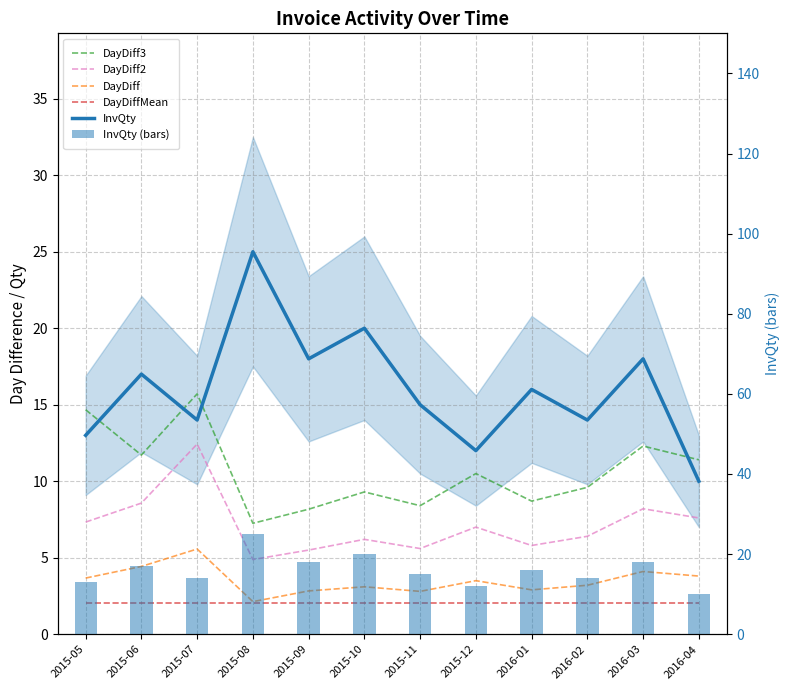

Which series has the widest spread of values?

InvQty